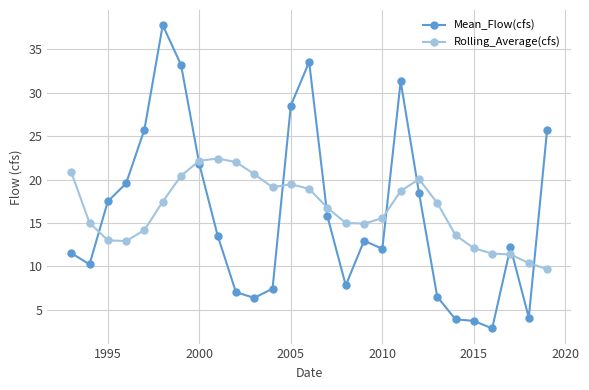

How many series are shown in this chart?

2